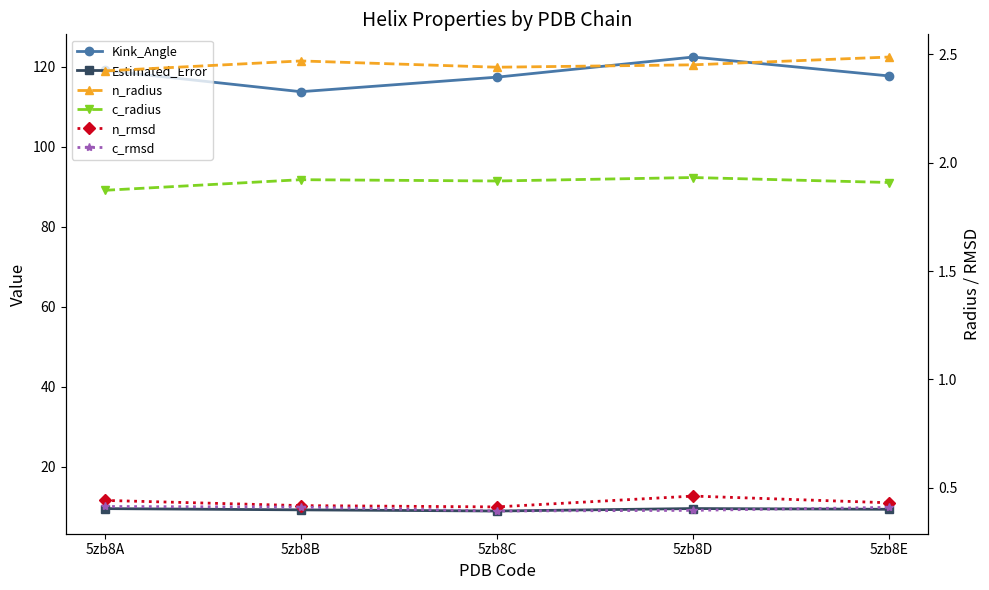

What is the highest value of the c_radius series?

1.9